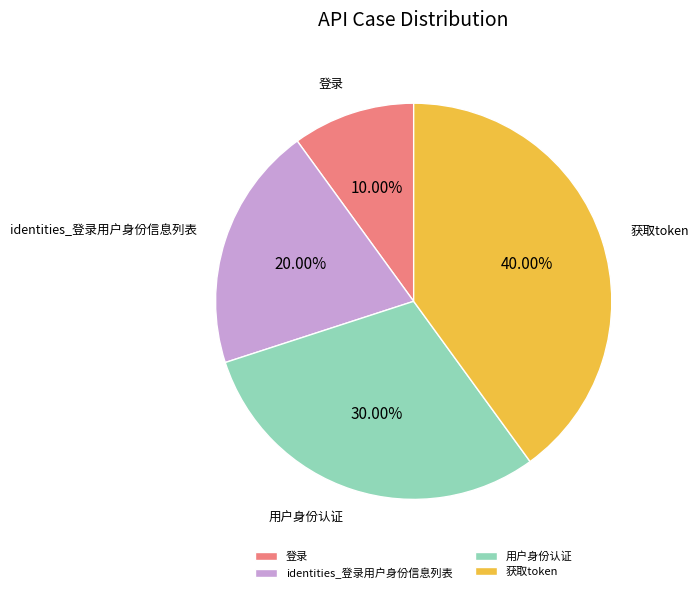

To the nearest percent, what is the difference between the identities_登录用户身份信息列表 and 登录 slice percentages?

10%